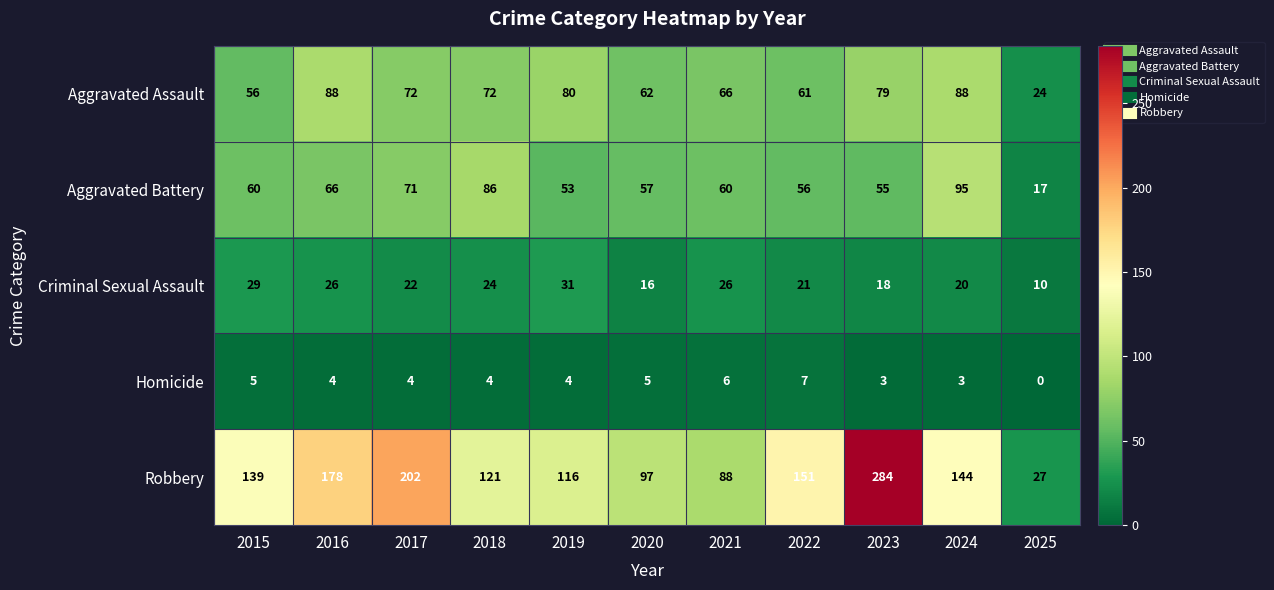

At how many categories does at least one series exceed 98?

8